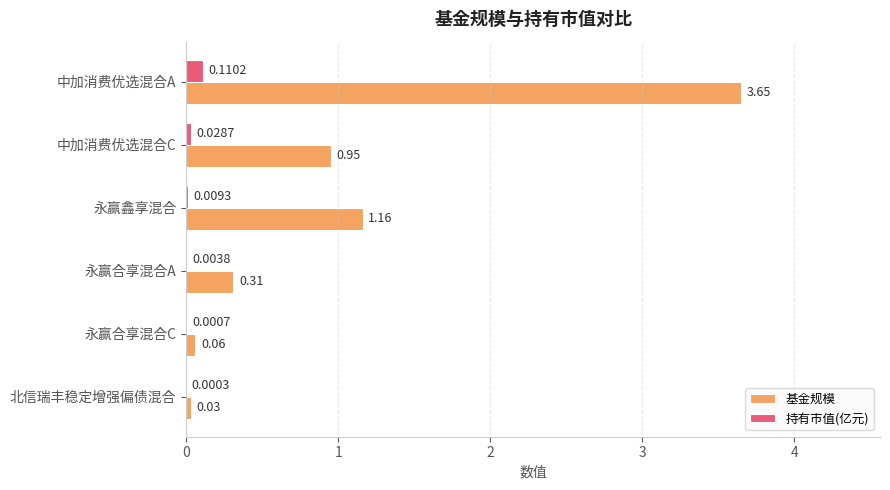

Where is 持有市值(亿元) nearest to the value 0?

北信瑞丰稳定增强偏债混合